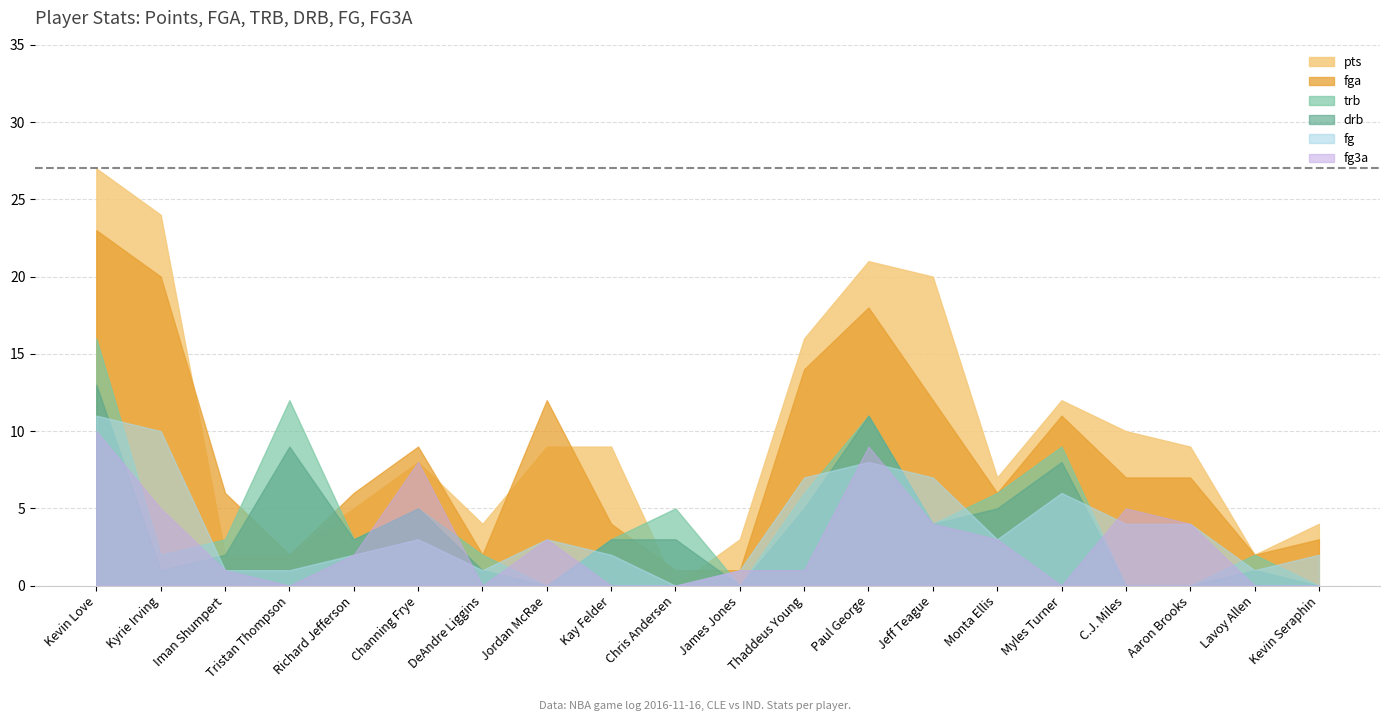

What is the lowest value of the fga series?

1